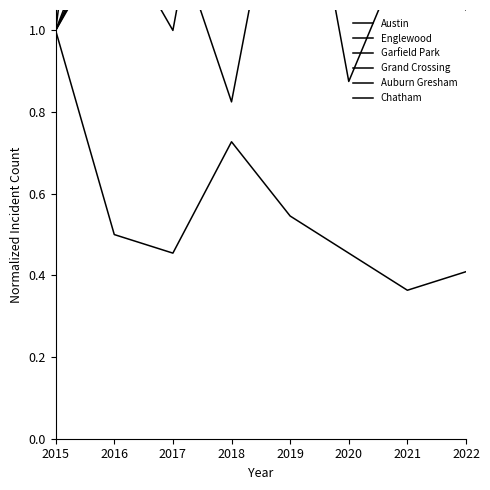

Is it true that Garfield Park equals 2.5 at 2020?

True